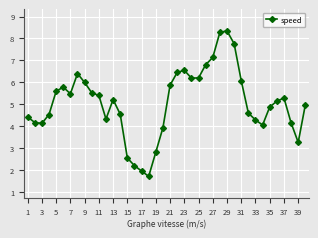

What is the value of the 6th point from the left?

5.8